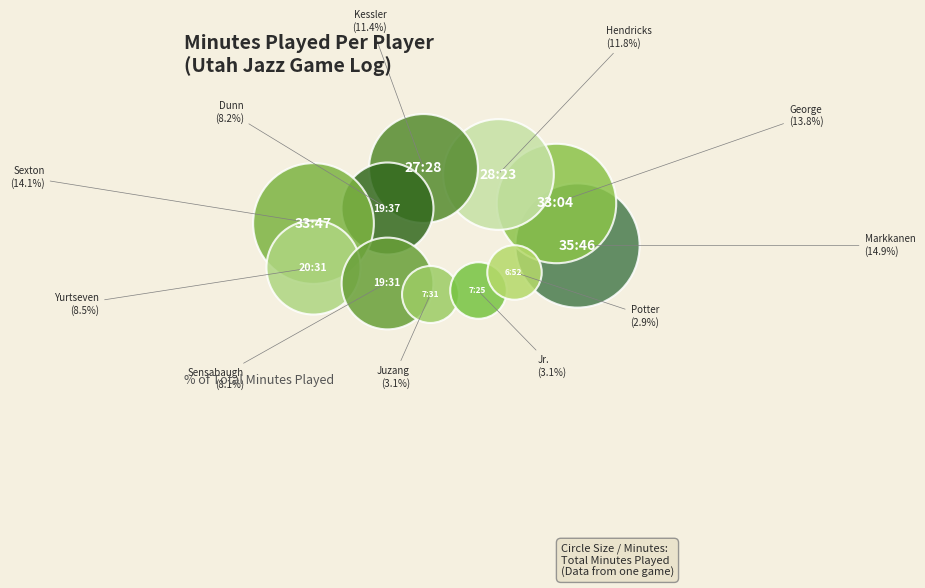

The Taylor Hendricks slice represents 12% of the pie. True or false?

True